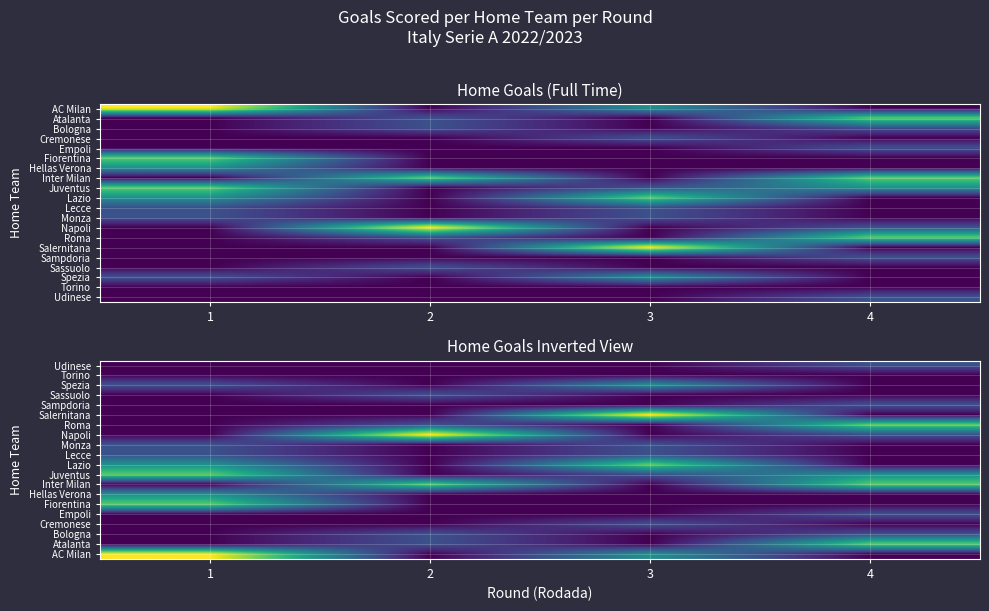

What is the total value across all series at 2?

11